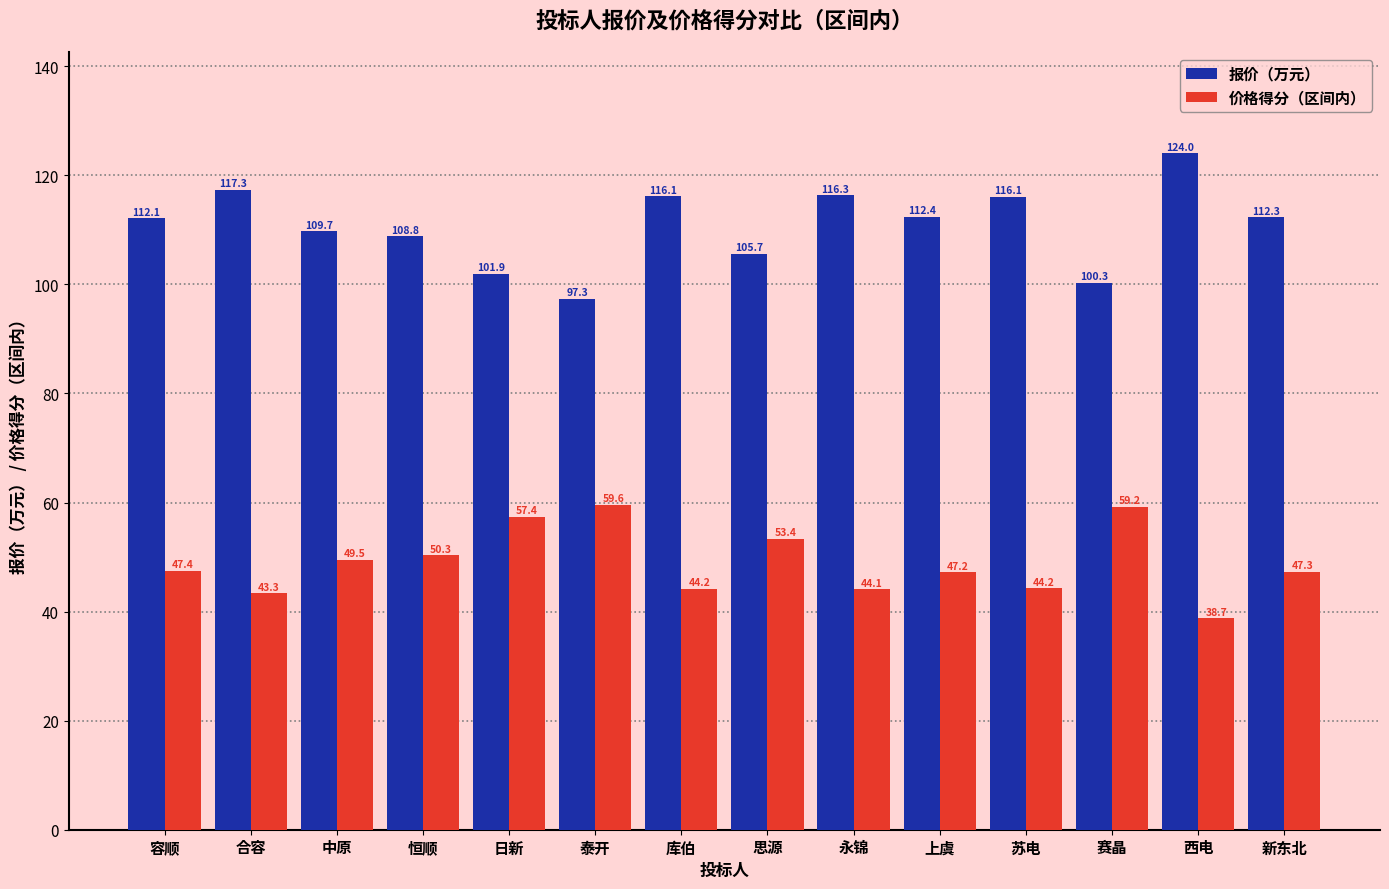

True or false: 报价（万元） has a value of 200.9 at 上虞.

False